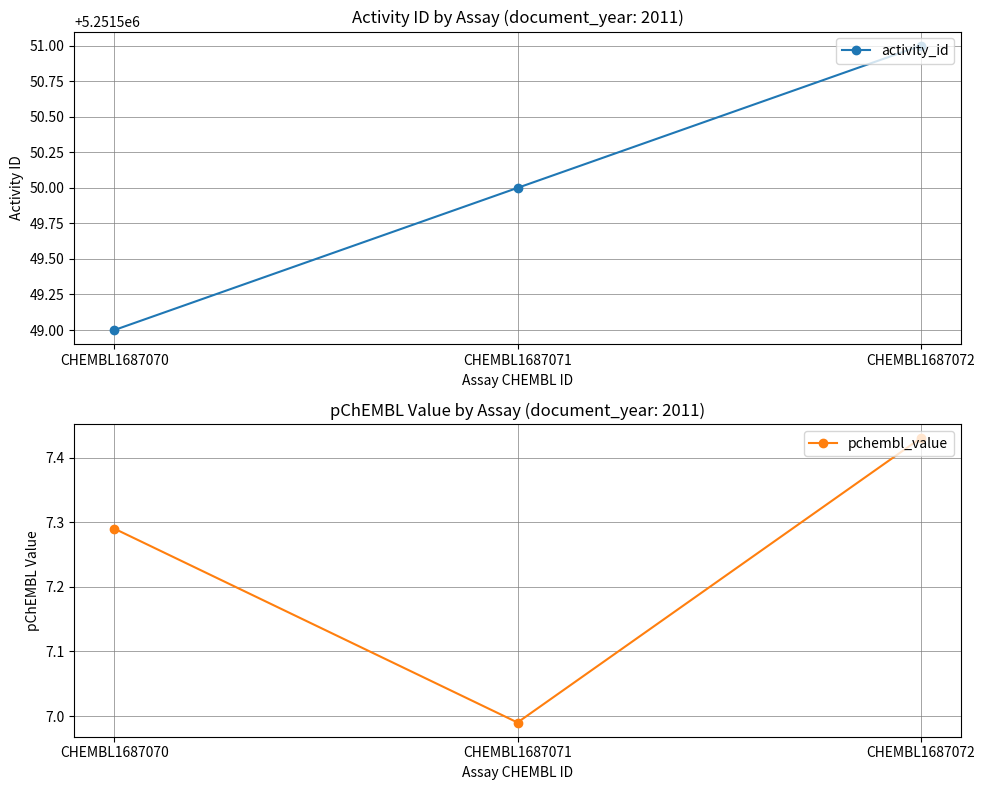

What is the sum of all activity_id values?

15754650.0